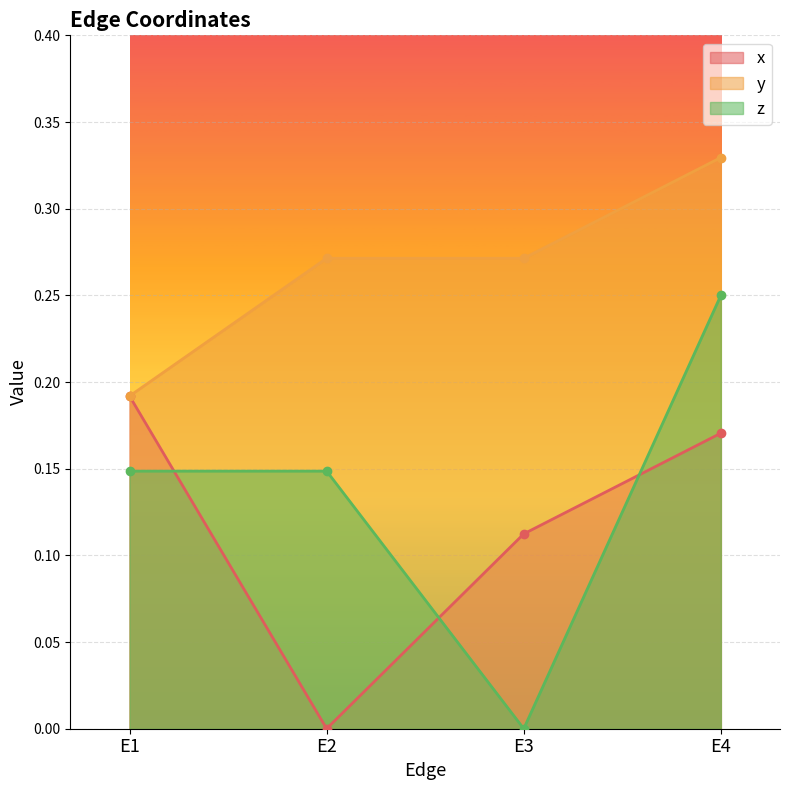

Between which two adjacent categories do x and z first intersect?

E1 and E2